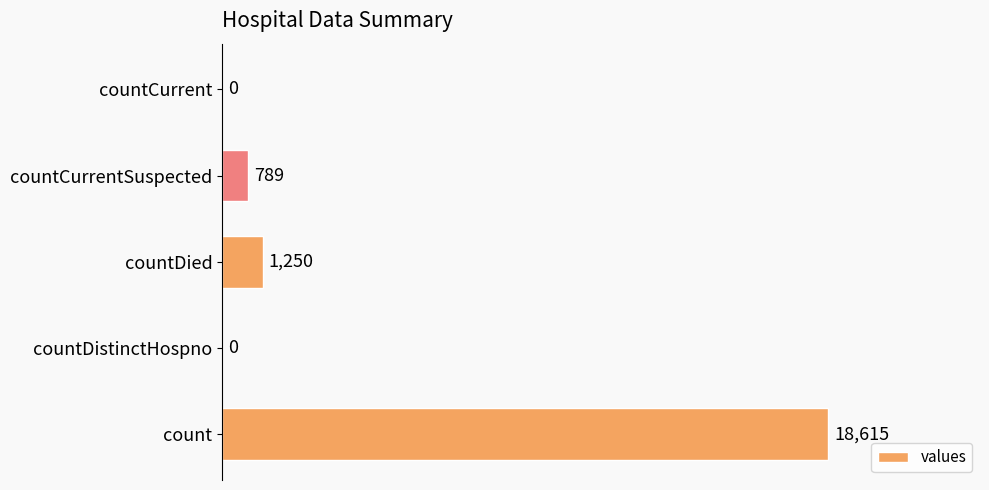

The value at countCurrent is 0. True or false?

True